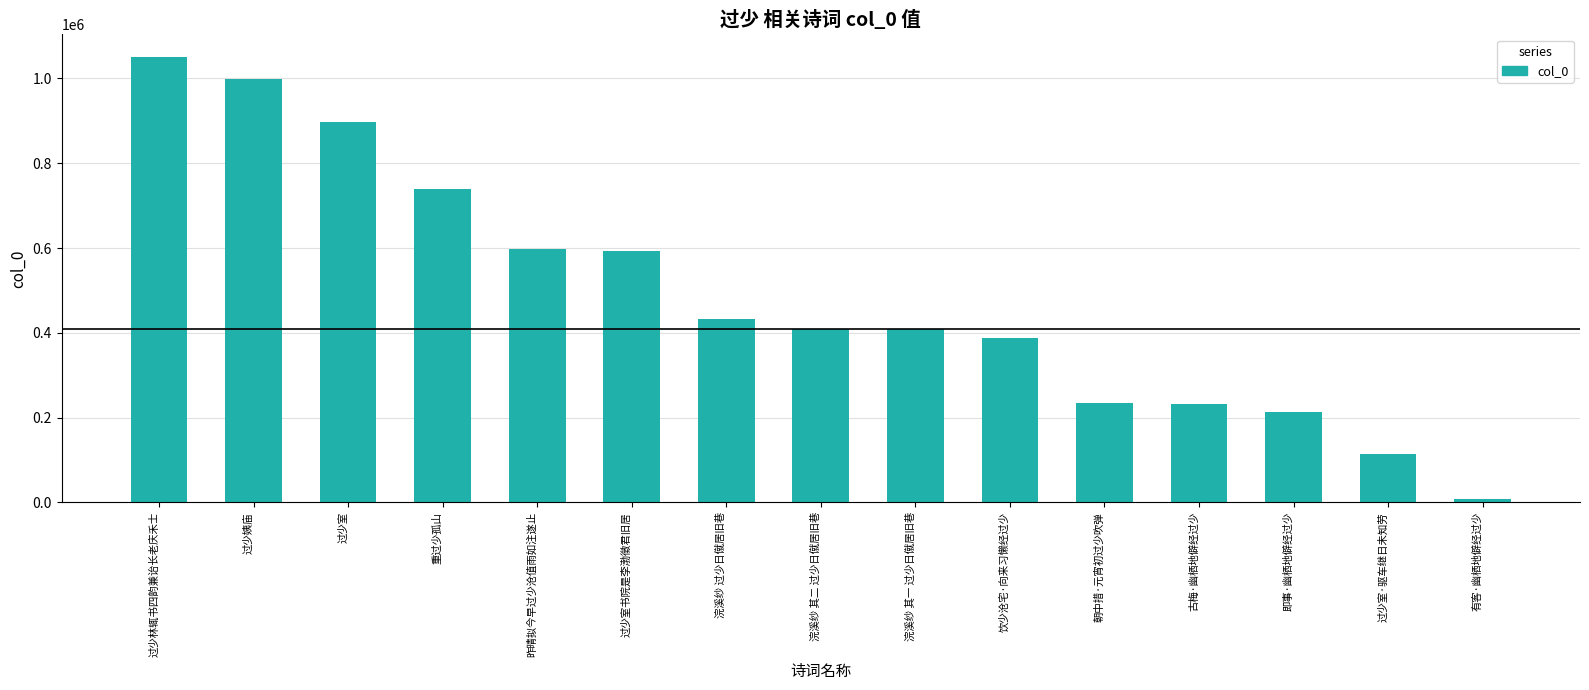

What is the label of the 5th bar from the right?

朝中措·元宵初过少吹弹